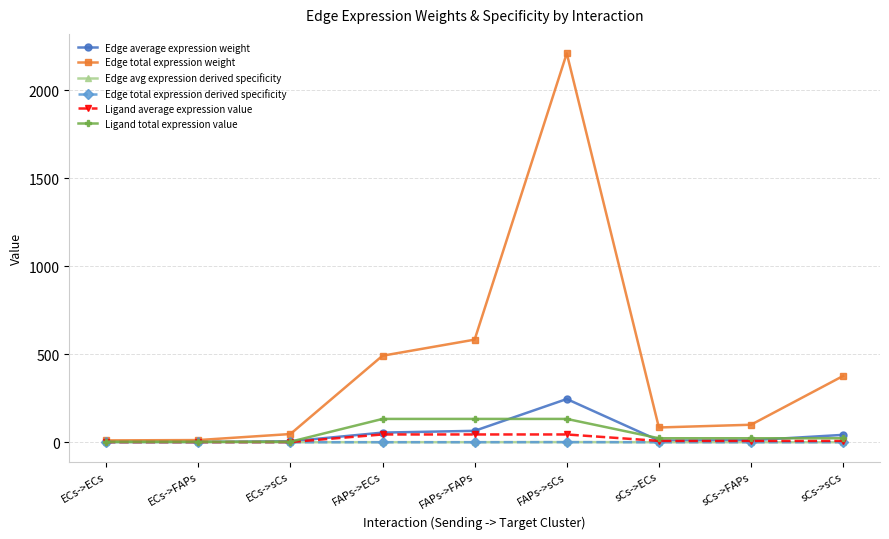

True or false: Edge average expression weight and Edge total expression derived specificity intersect in this chart.

False